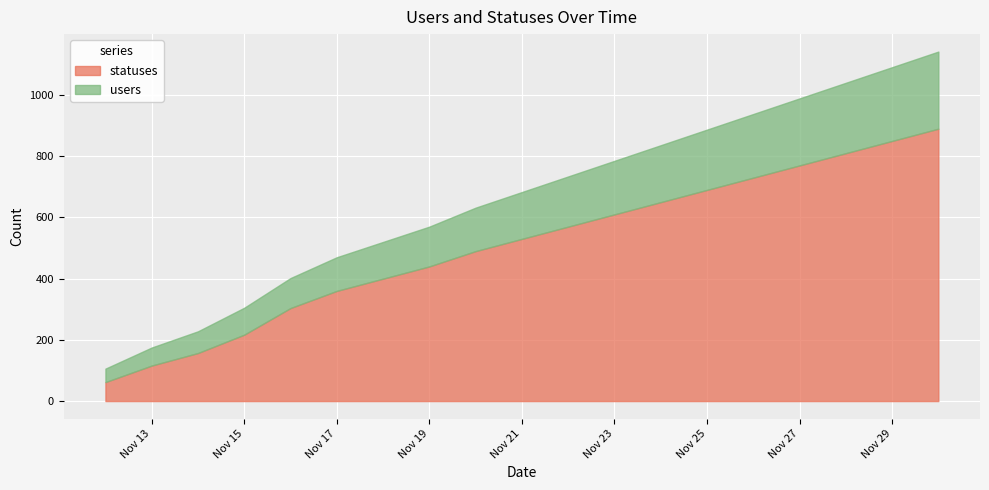

Which category has the highest value in the statuses series?

2022-11-30